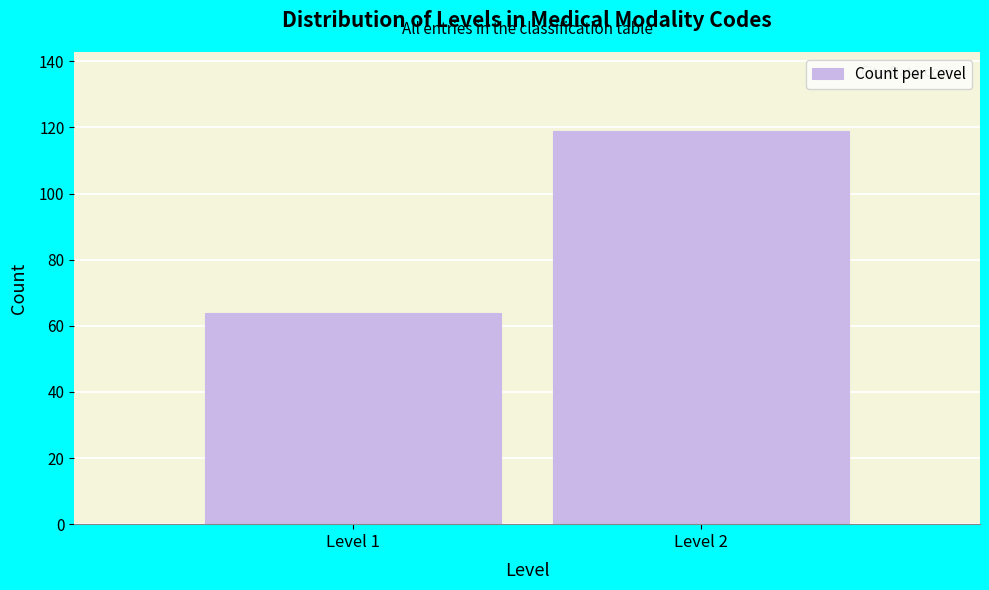

Reading left to right, transcribe all the data shown in this chart.

64	119